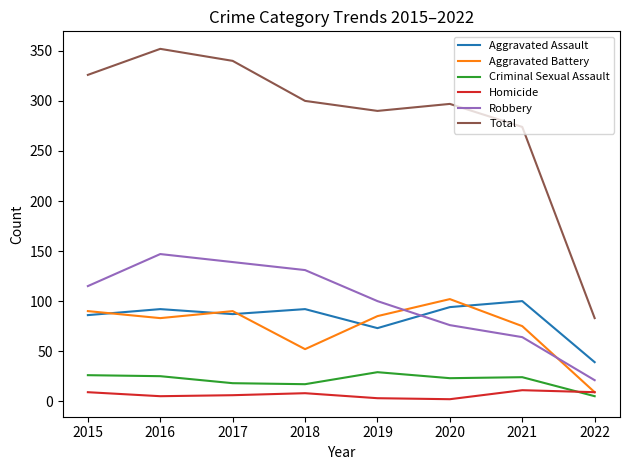

At how many categories does at least one series exceed 346?

1